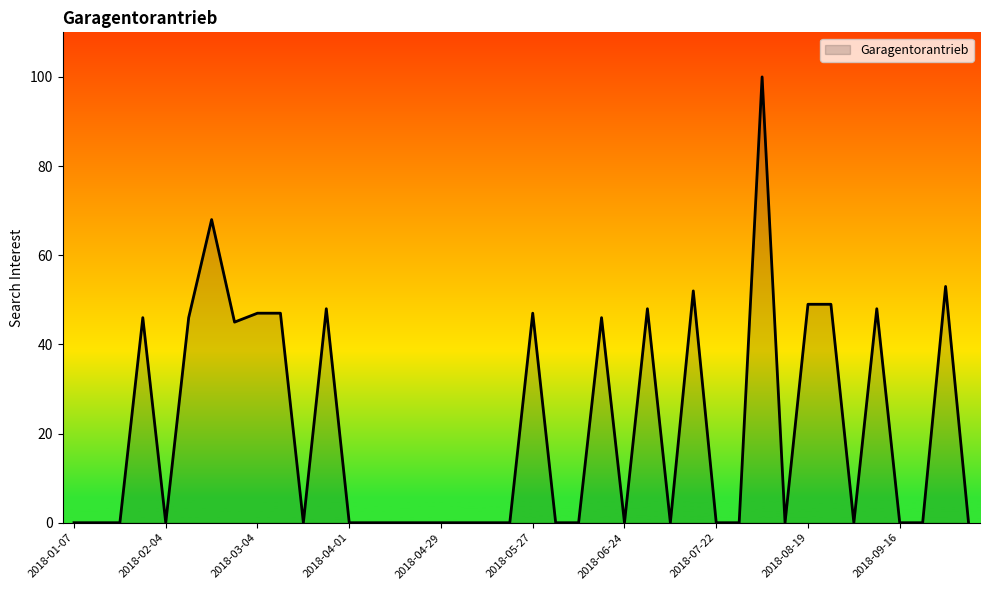

What is the difference between the maximum and minimum values?

100